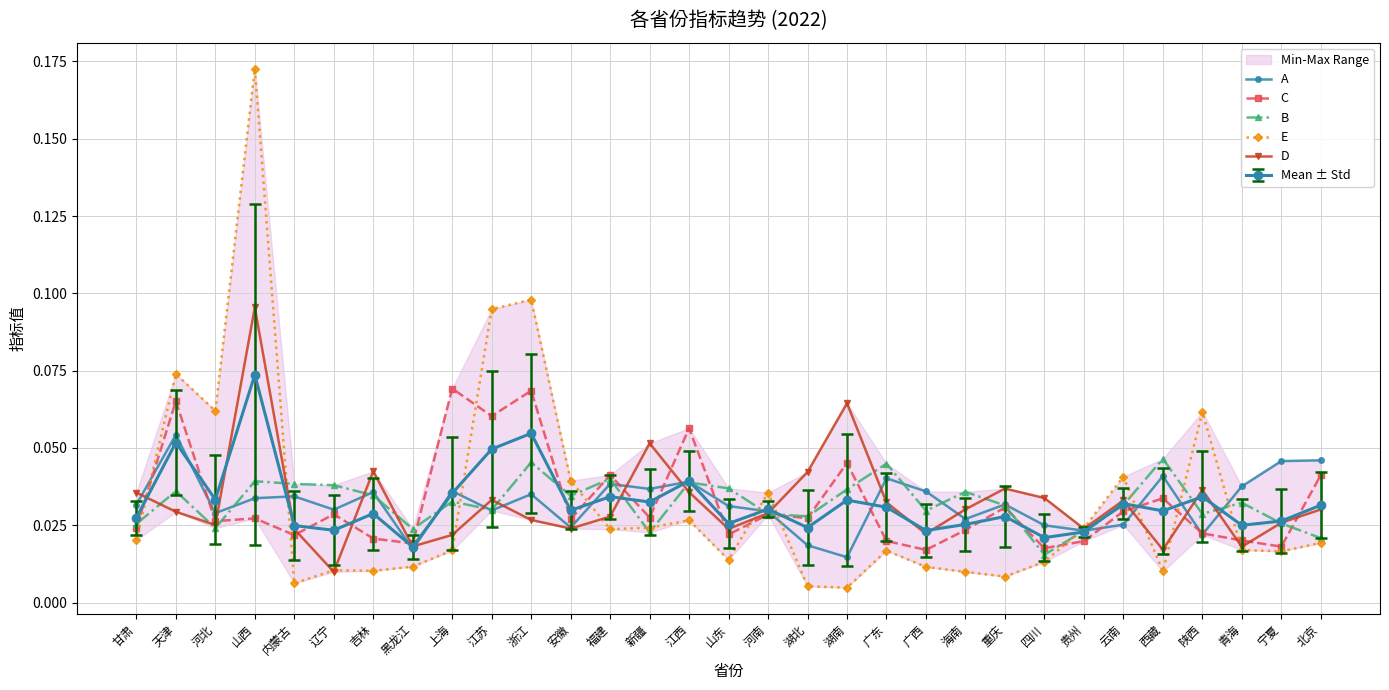

Between which two adjacent categories do E and B first intersect?

甘肃 and 天津